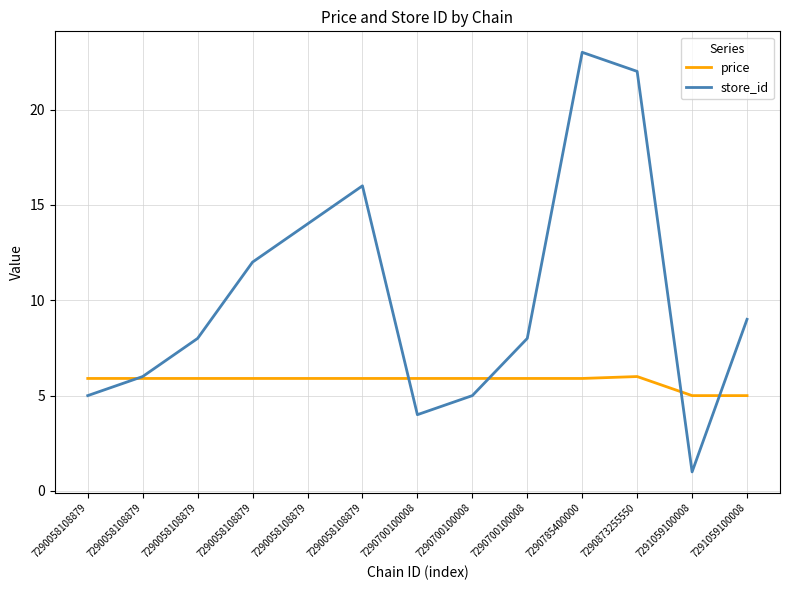

True or false: price has more than 1 interior local peaks.

False